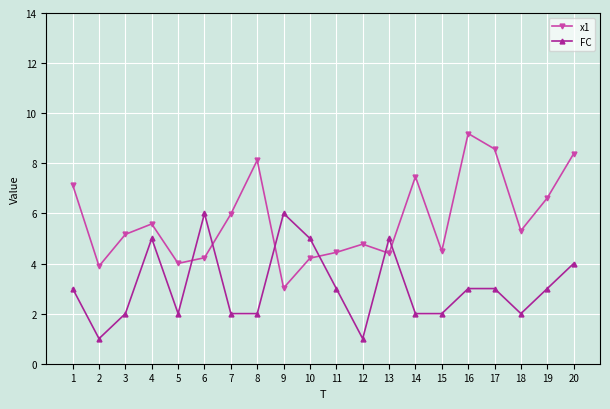

True or false: FC has more than 2 interior local peaks.

True